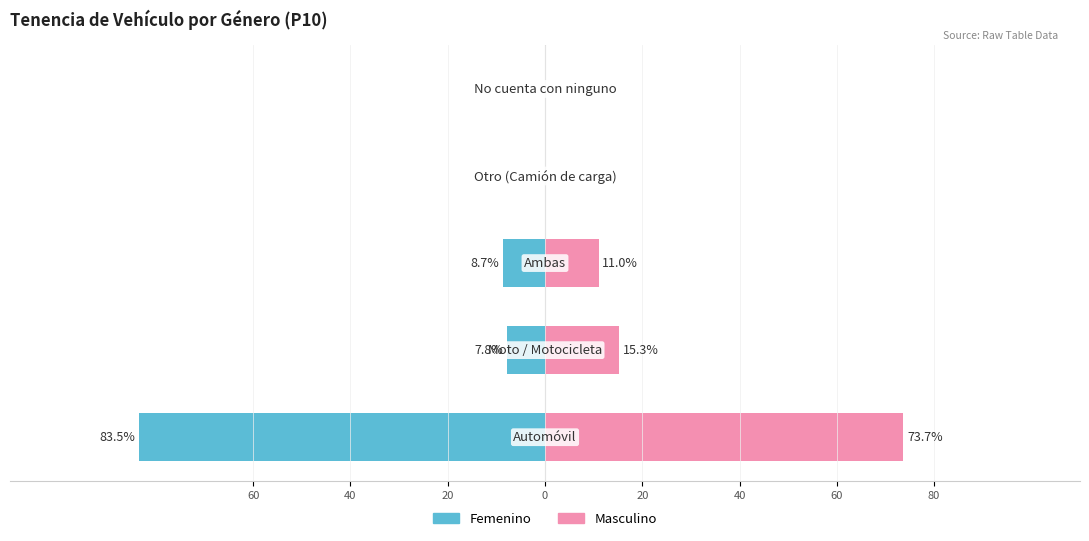

What are all the series names shown in the legend?

Femenino, Masculino